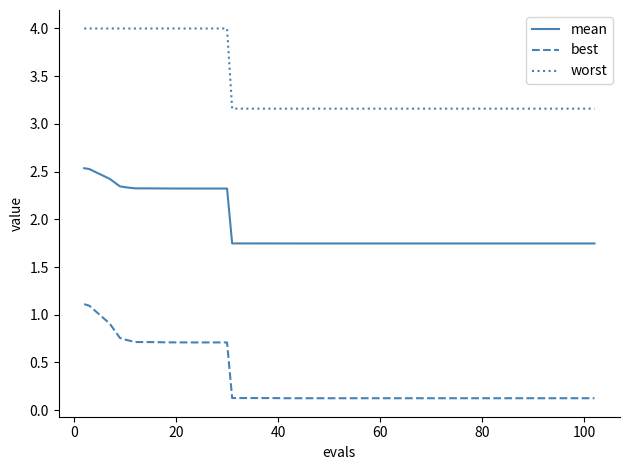

List the series in order of their peak value, highest first.

worst, mean, best